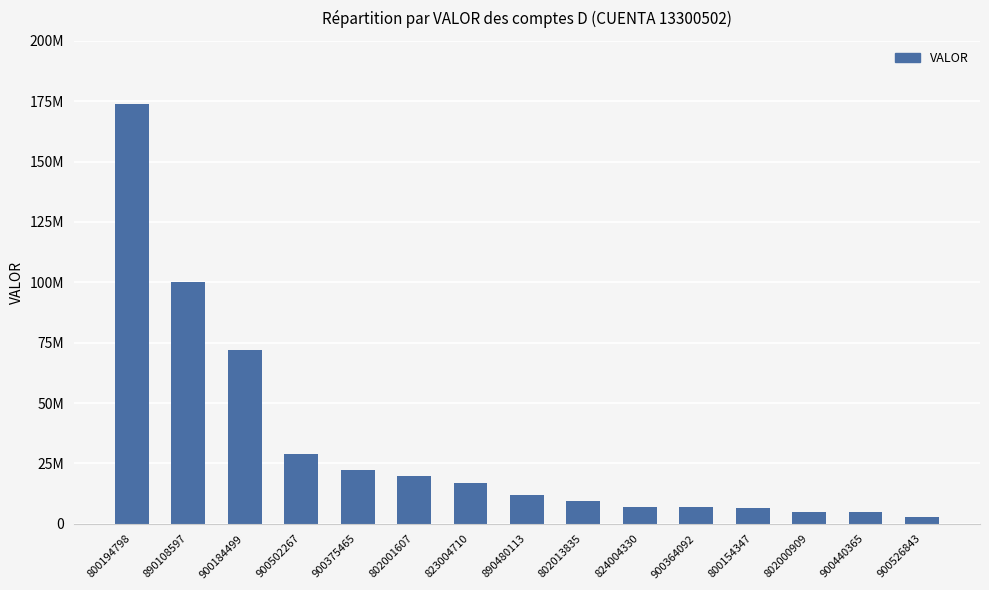

Does the chart contain any negative values?

No